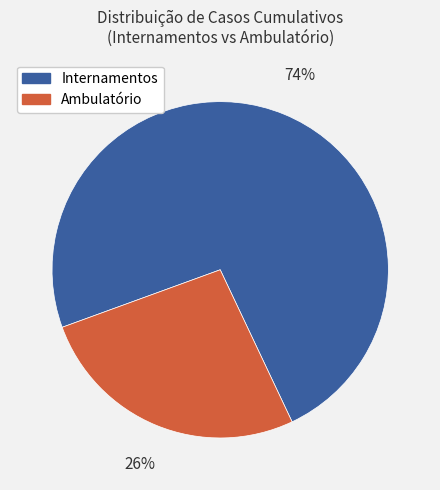

To the nearest percent, what is the average slice percentage?

50%